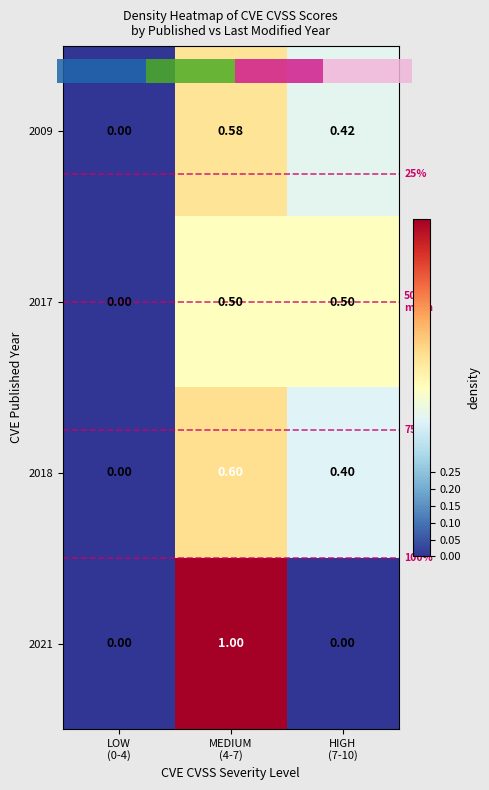

How many values in the 2017 series exceed 0?

2